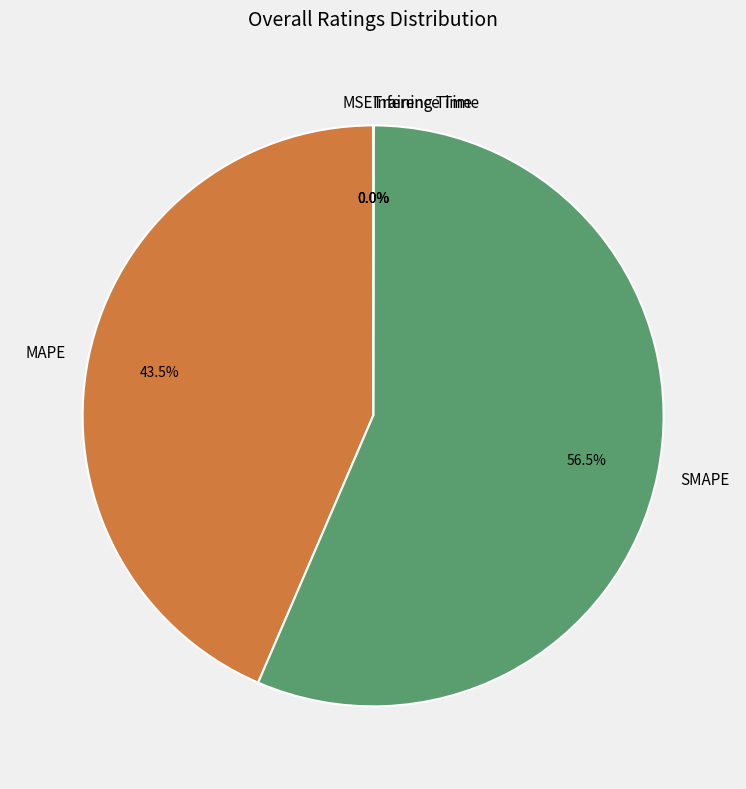

Does SMAPE represent more than half of the total?

Yes